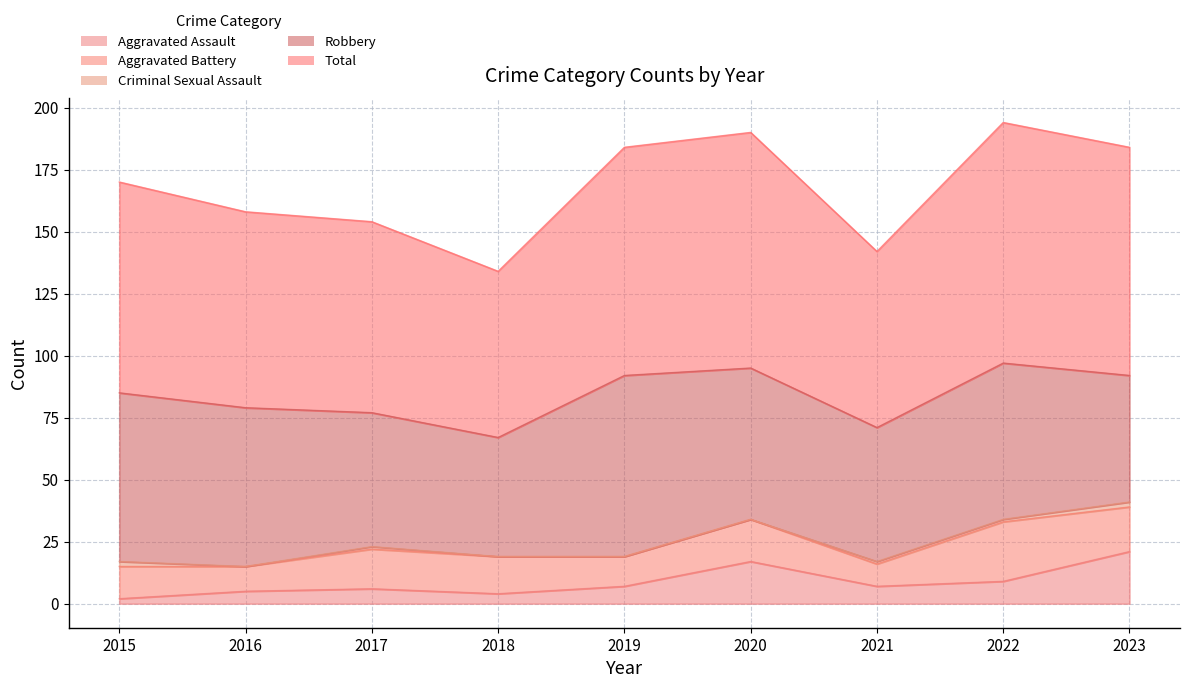

Does the chart have visible grid lines?

Yes